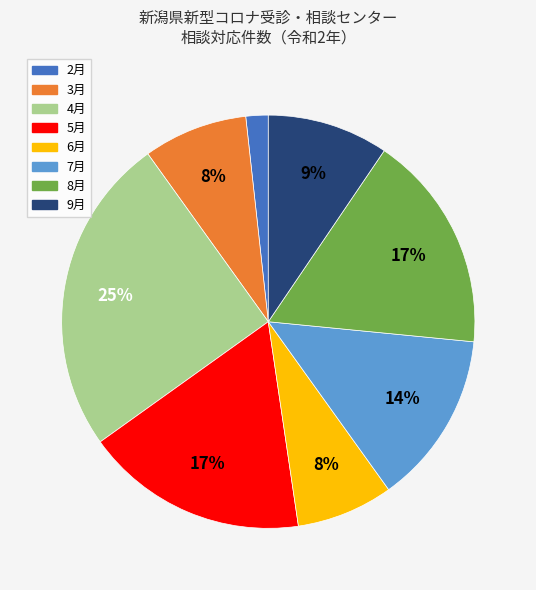

To the nearest percent, what is the difference between the largest and smallest slice percentages?

23%